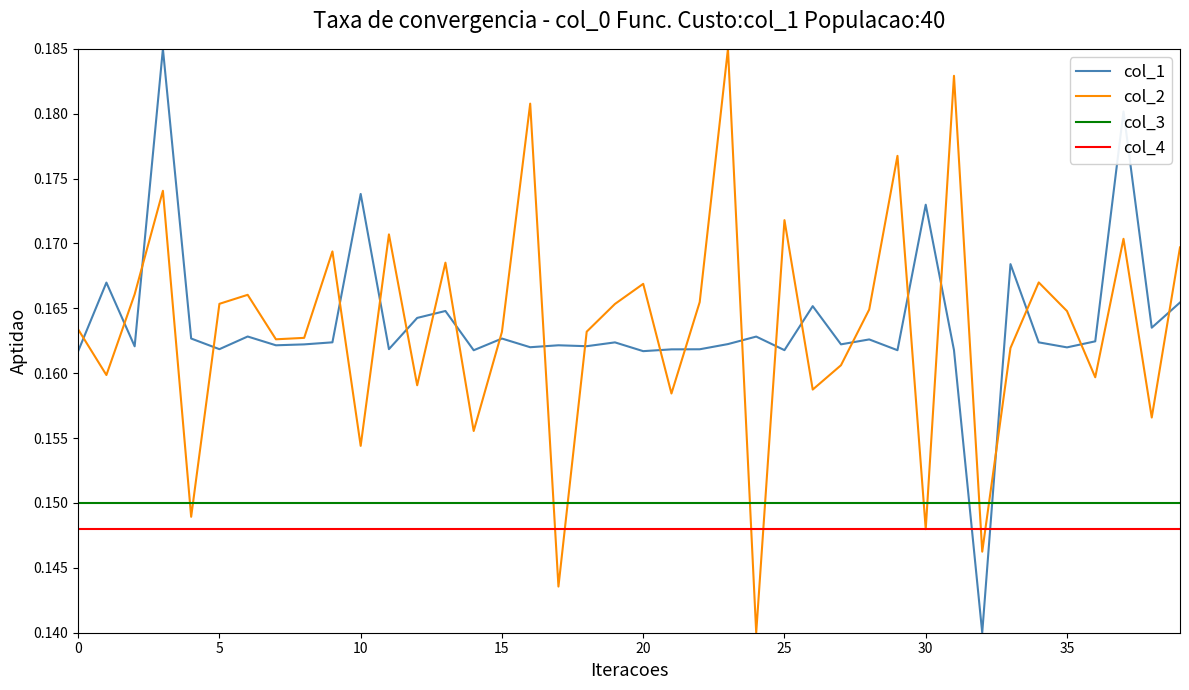

True or false: col_1 and col_2 intersect in this chart.

True